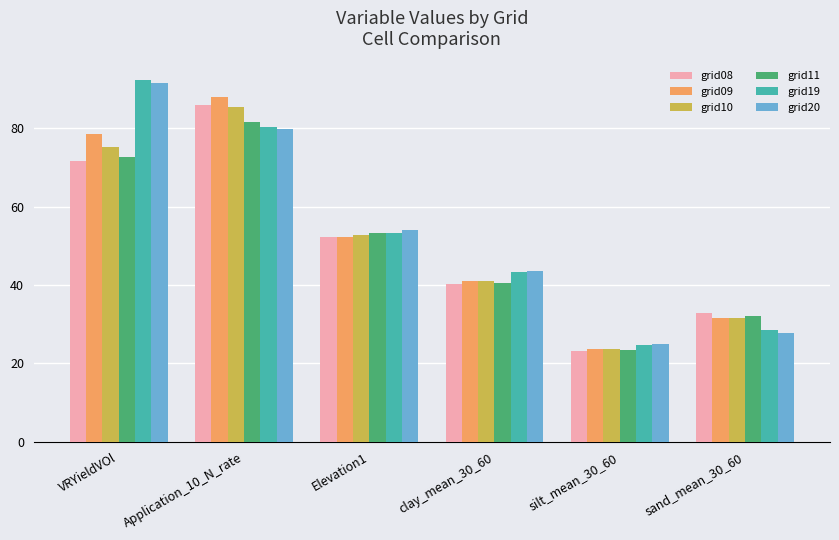

At which category is the sum across all series the highest?

Application_10_N_rate